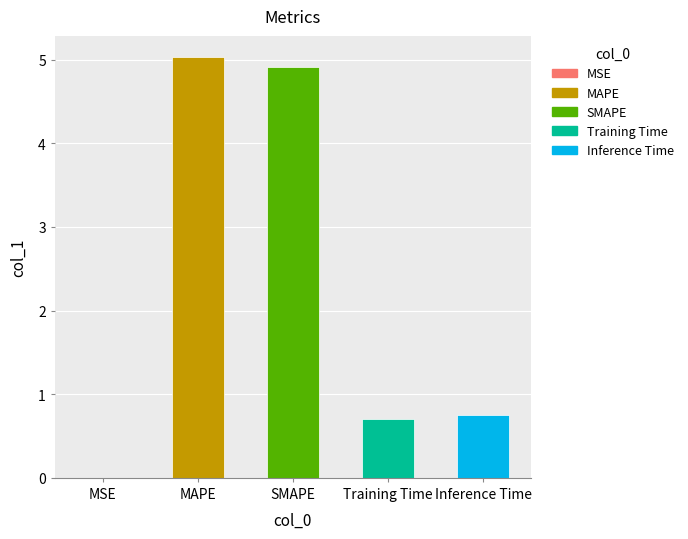

Does the chart contain any negative values?

No